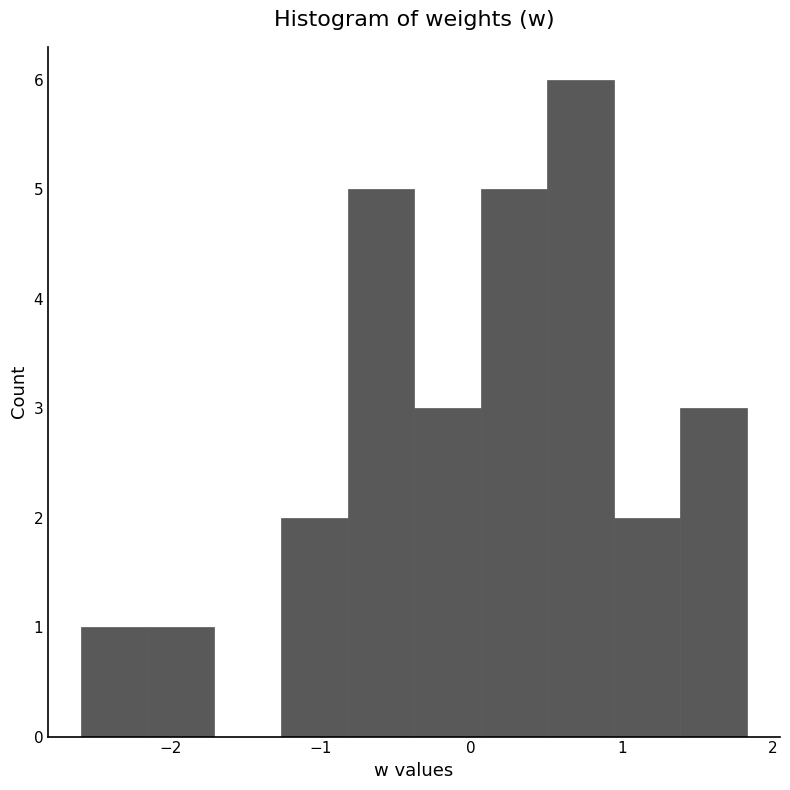

Reading left to right, list every bar in this chart as the range it spans on the x-axis followed by its height. Neither the bar edges nor the heights are printed on the chart, so give them approximately, as read against the axes.

-2.6 to -2.1: 1
-2.1 to -1.7: 1
-1.7 to -1.3: 0
-1.3 to -0.8: 2
-0.8 to -0.4: 5
-0.4 to 0.1: 3
0.1 to 0.5: 5
0.5 to 0.9: 6
0.9 to 1.4: 2
1.4 to 1.8: 3